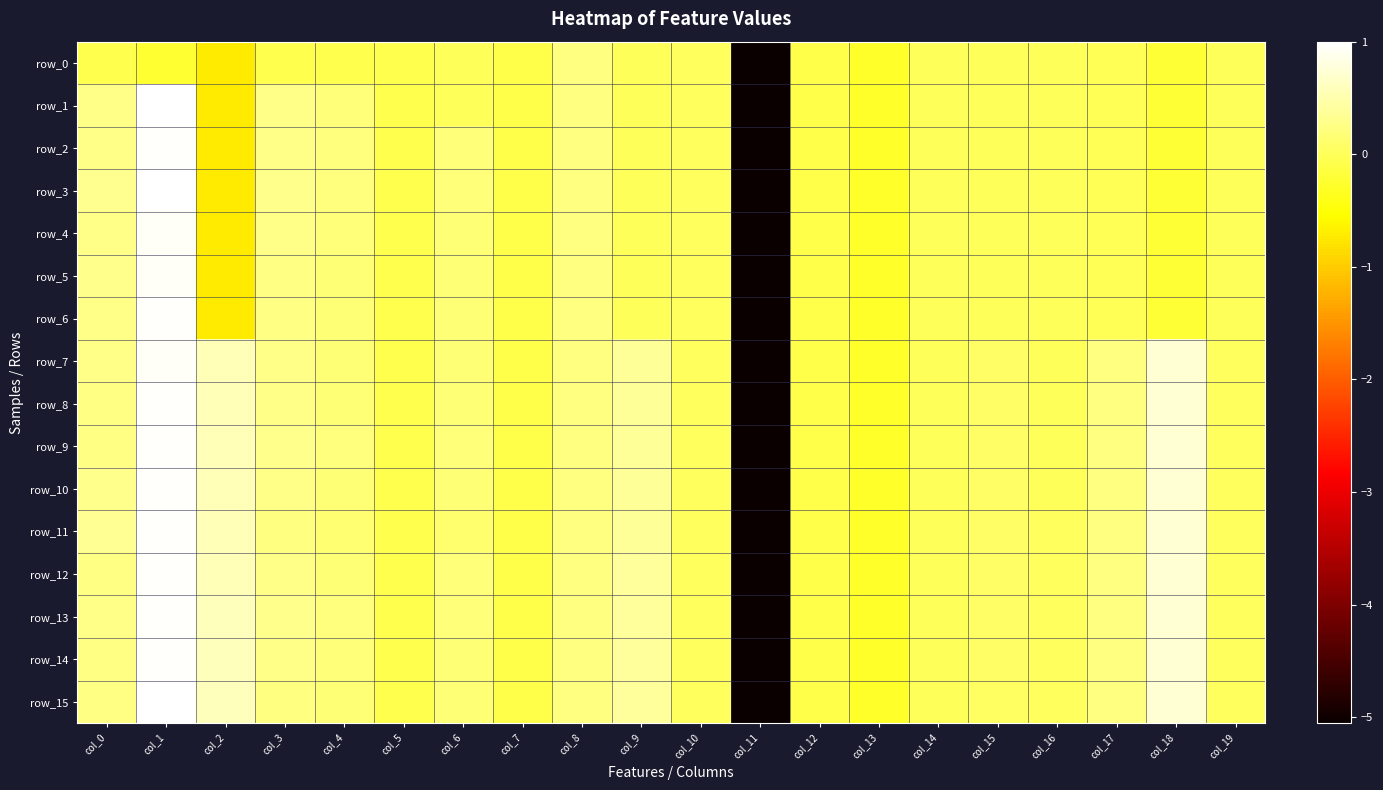

At how many categories does at least one series exceed 0?

15